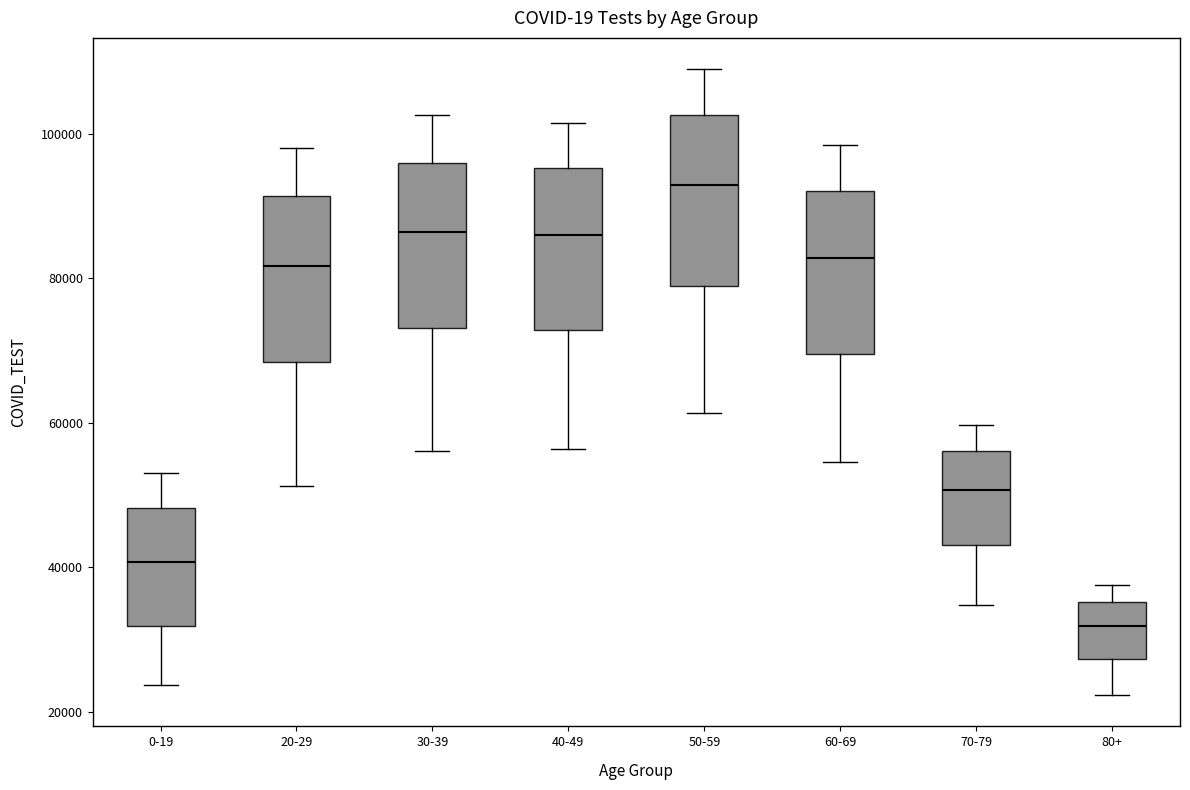

Where does the median line of the box for 20-29 sit on the y-axis? The values are not printed on the chart, so give them approximately, as read against the axis.

82000